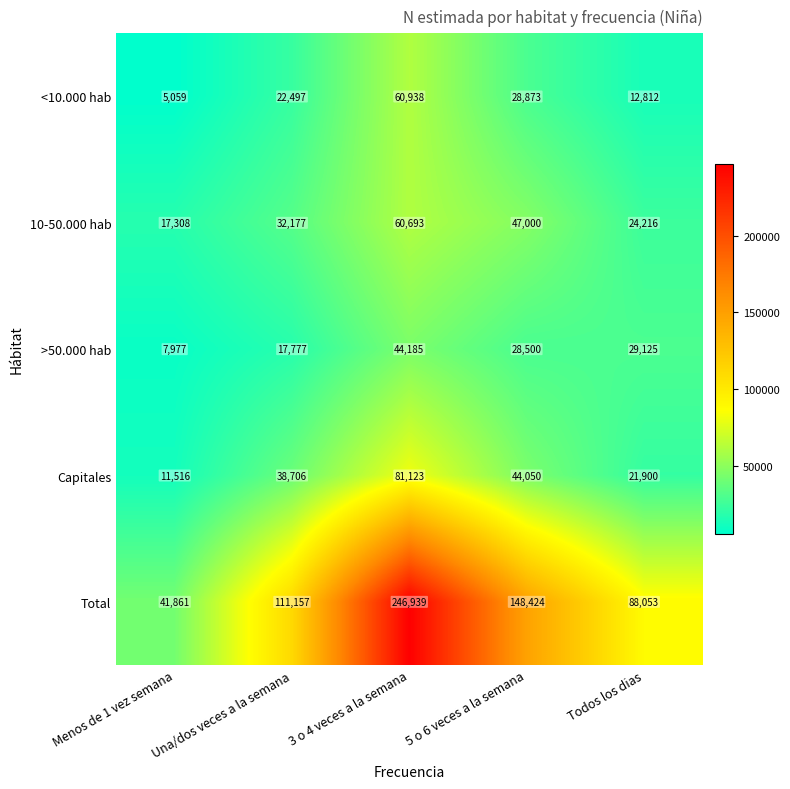

Between 3 o 4 veces a la semana and 5 o 6 veces a la semana, which series saw the biggest shift?

Total